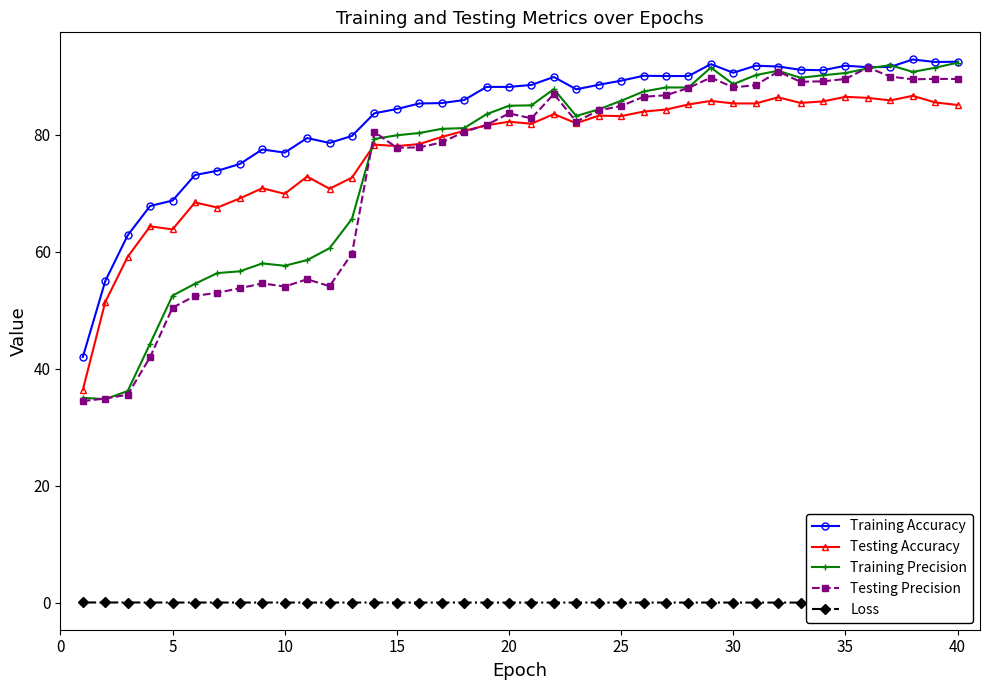

What is the lowest value of the Training Accuracy series?

42.0